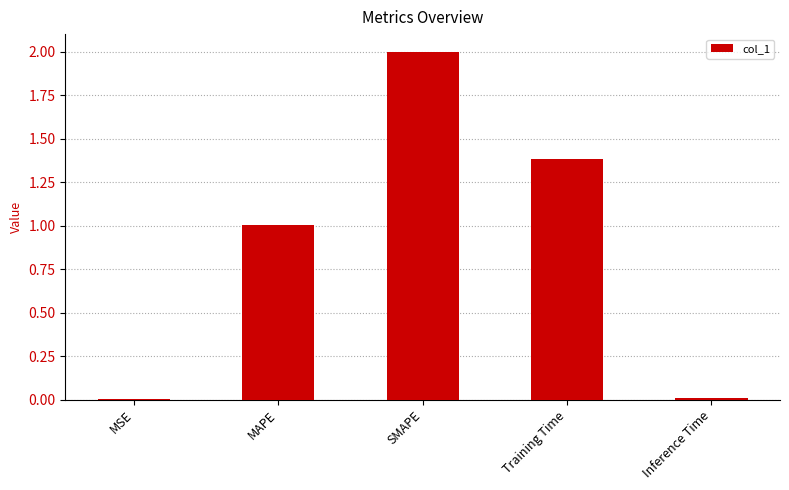

Which label corresponds to the largest value in the chart?

SMAPE